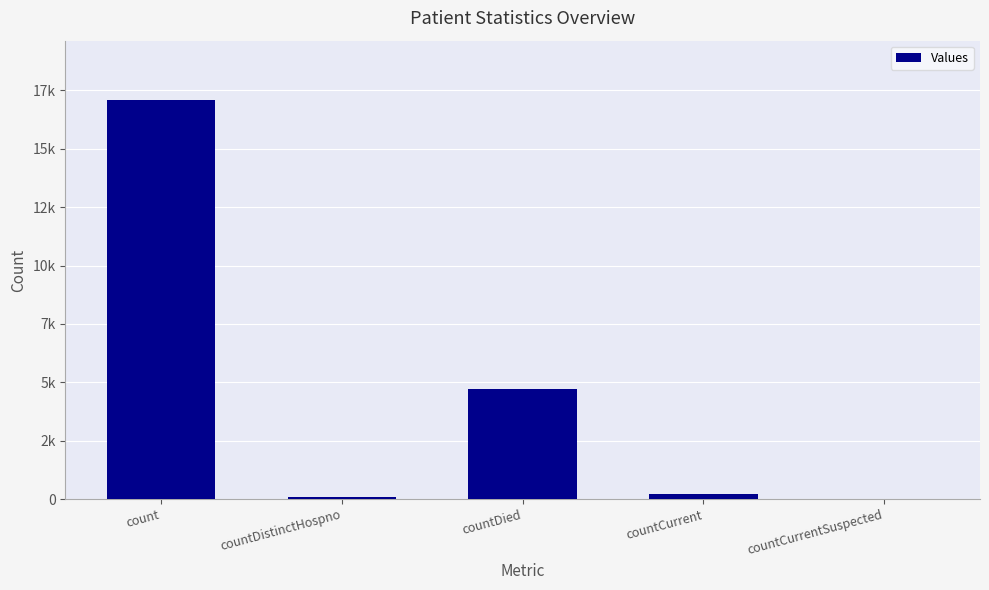

The chart shows a value of 7786 at count. True or false?

False